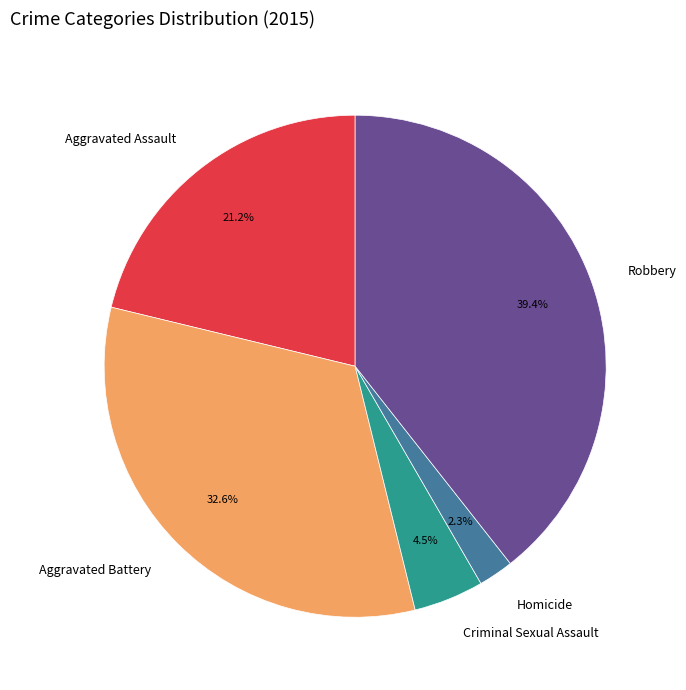

What portion of the pie excludes Robbery?

60.6%